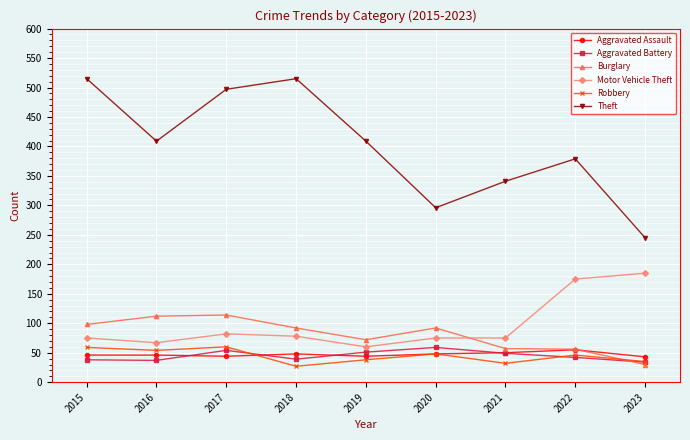

What is the lowest value of the Aggravated Assault series?

43